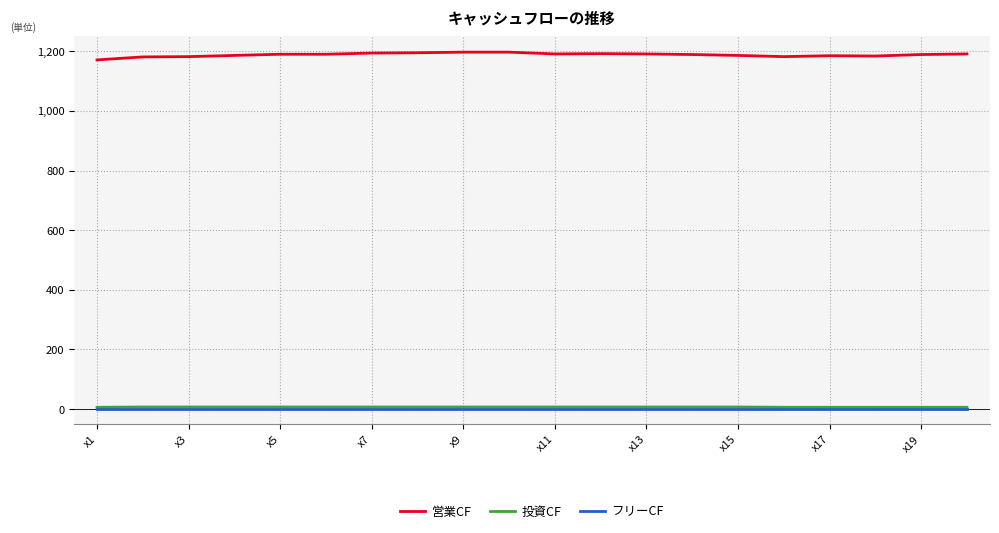

True or false: 営業CF and 投資CF intersect in this chart.

False